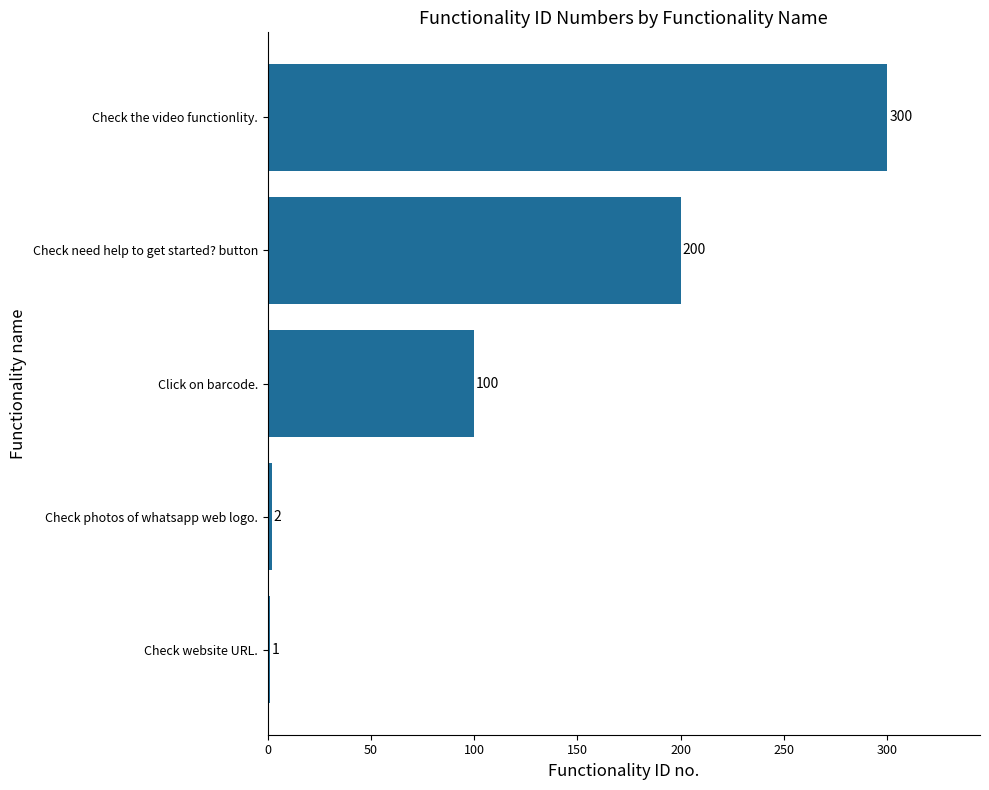

Between Click on barcode. and Check need help to get started? button, which is larger?

Check need help to get started? button